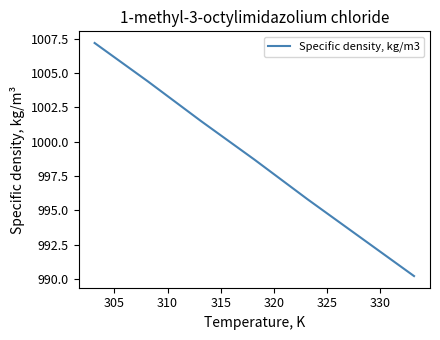

What is the difference between the maximum and minimum values?

17.0